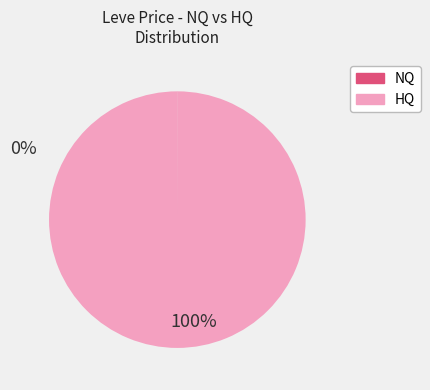

Is there a majority slice in this chart?

Yes